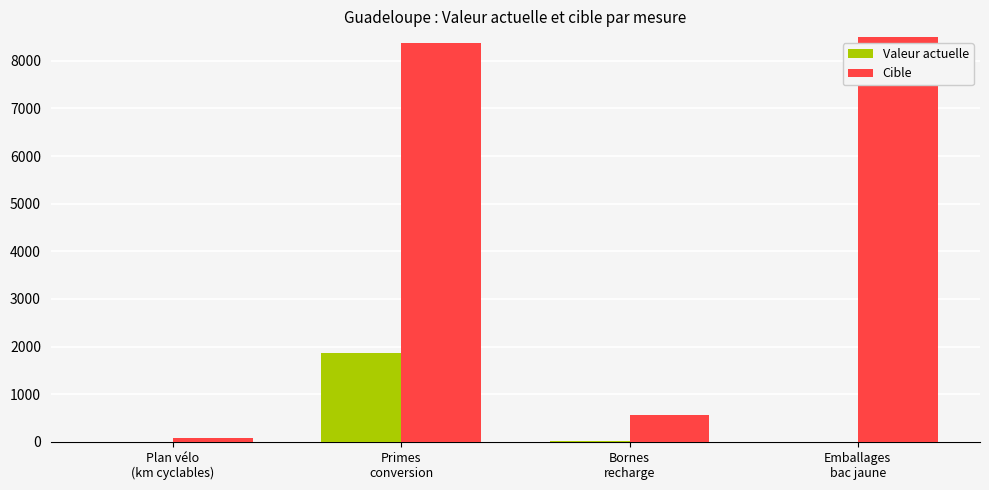

What is the difference between the highest and lowest values at Bornes
recharge?

534